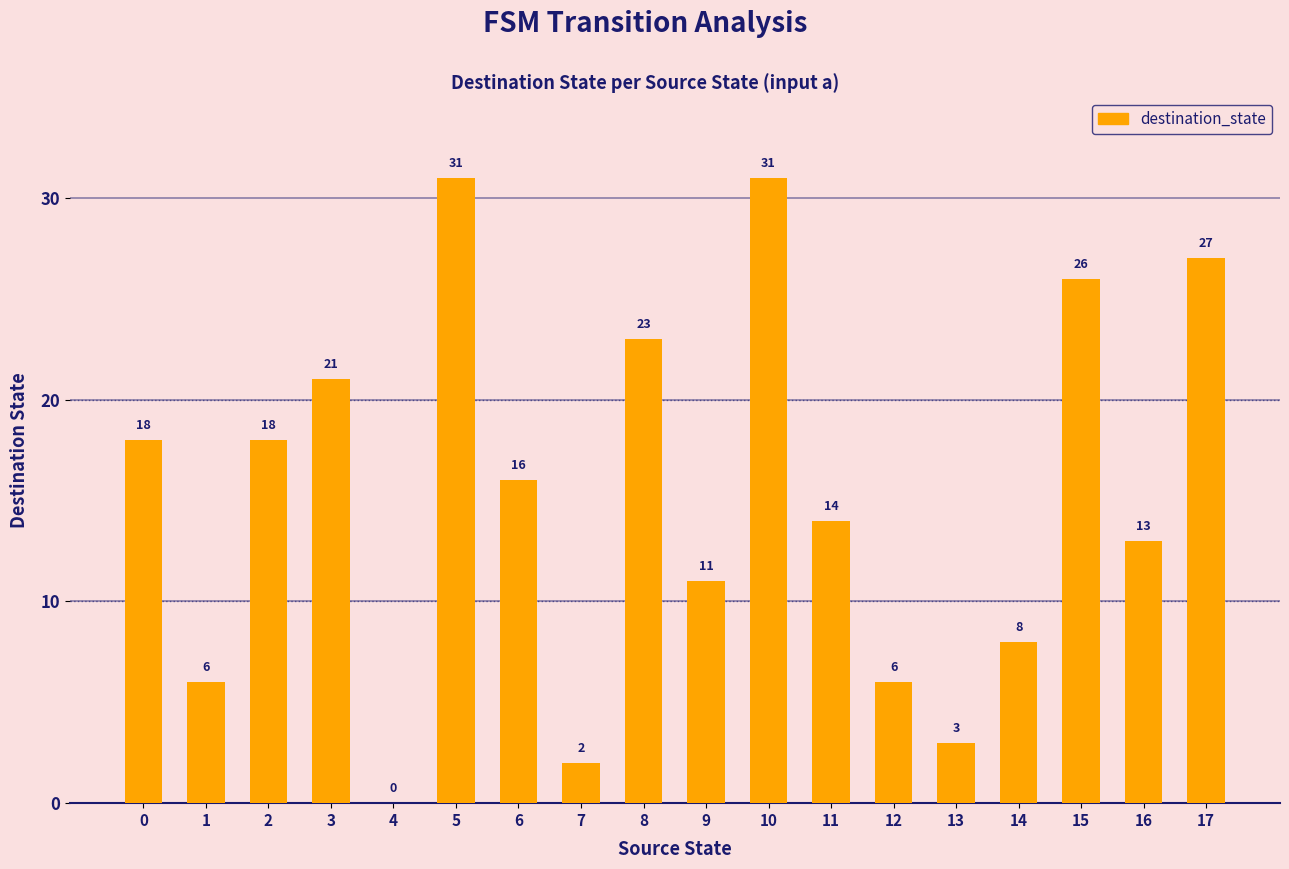

What value does the data have at 0, to the nearest 5?

20